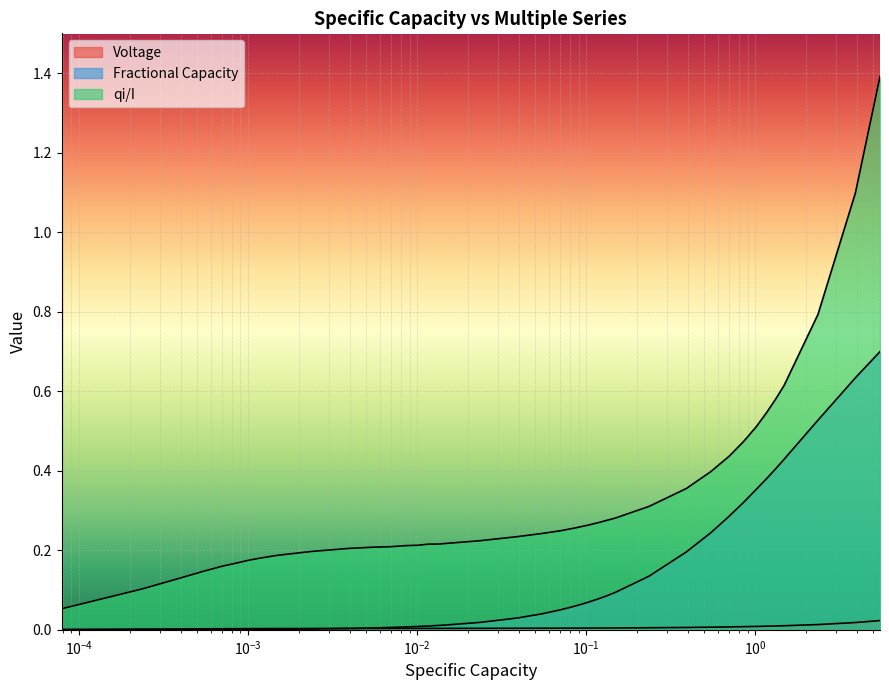

Which series has the largest total across all categories?

qi/I